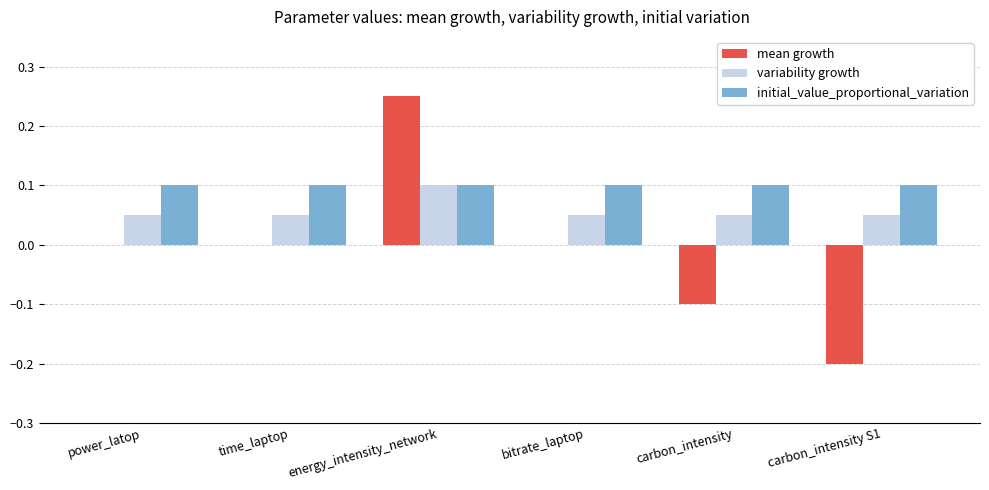

Which series changed the most between energy_intensity_network and bitrate_laptop?

mean growth